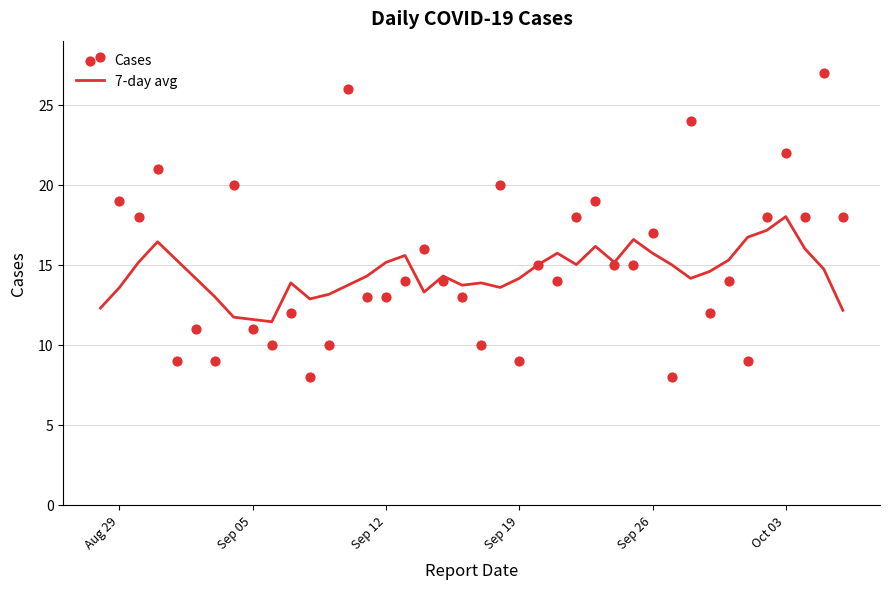

What is the minimum value for 7-day avg?

11.4